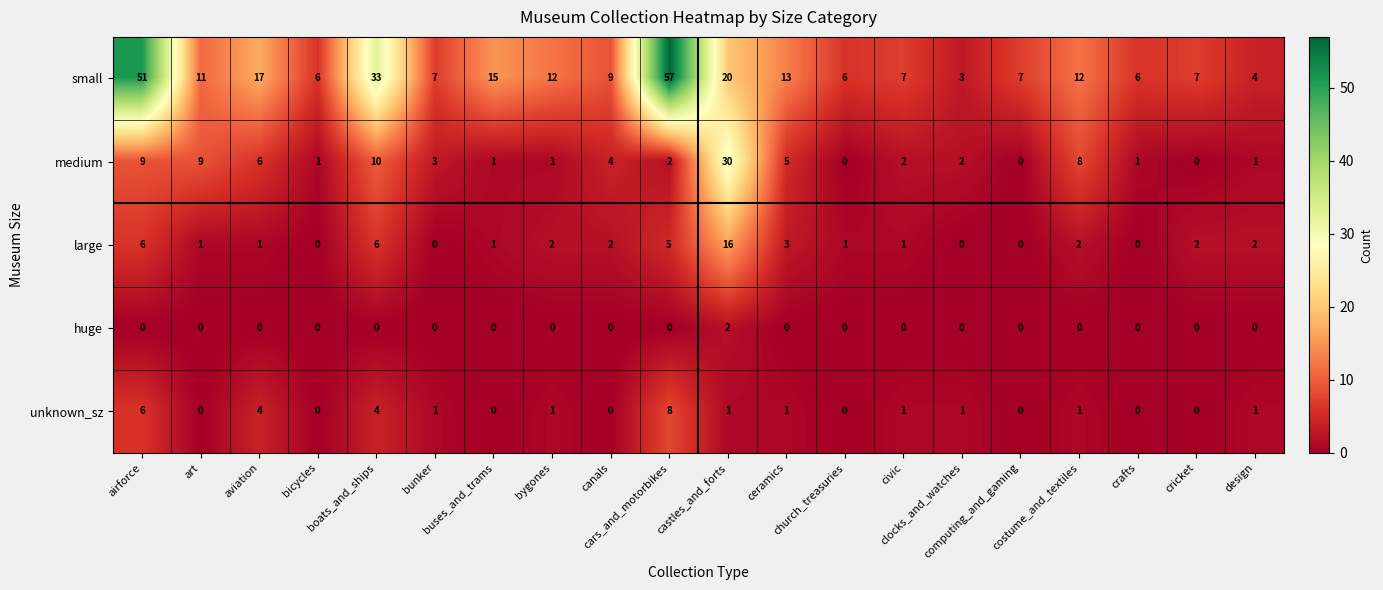

List the series in order of their peak value, highest first.

small, medium, large, unknown_sz, huge